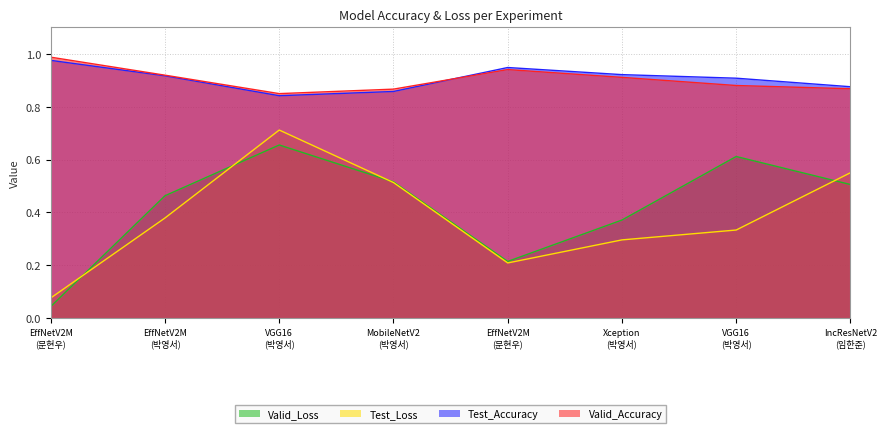

How many lines are shown in the chart?

4